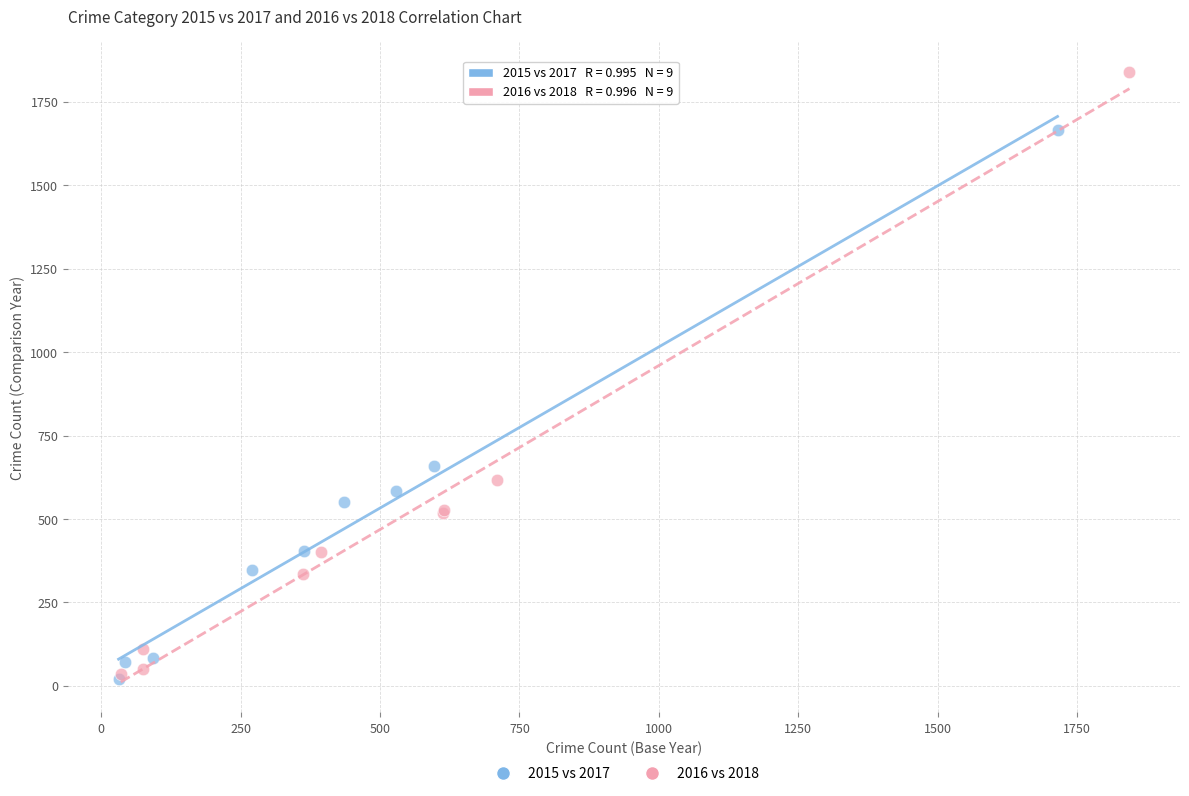

Which series contains the highest Y value?

2016 vs 2018